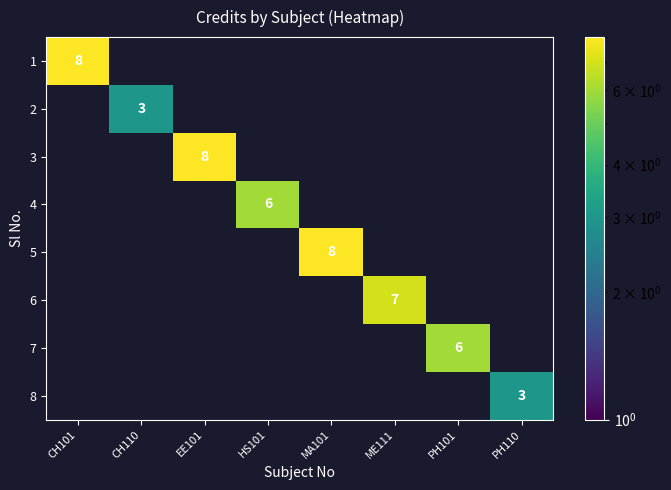

The value of 3 at EE101 is 8. True or false?

True